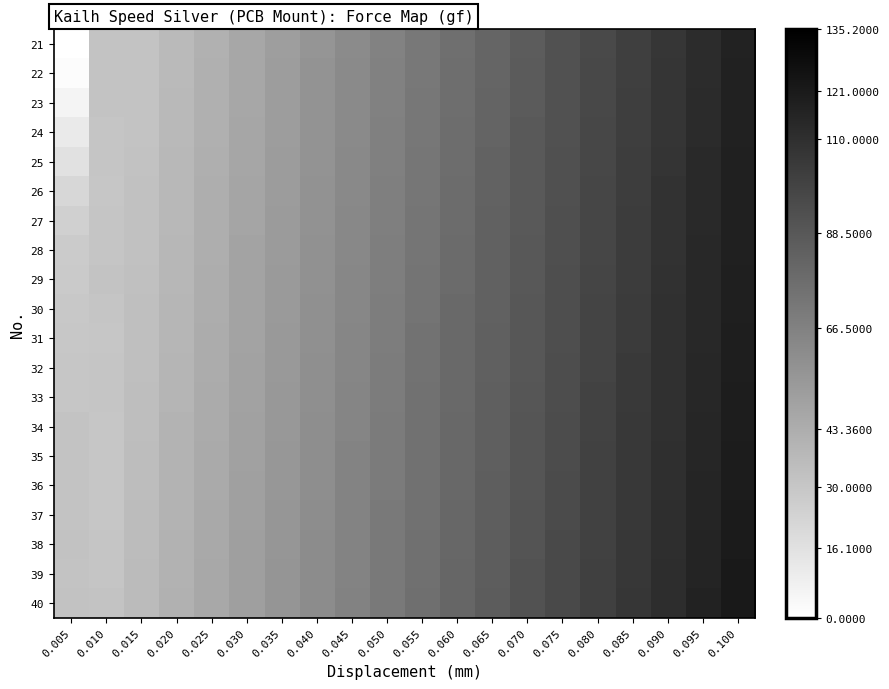

At which category is the sum across all series the highest?

0.100